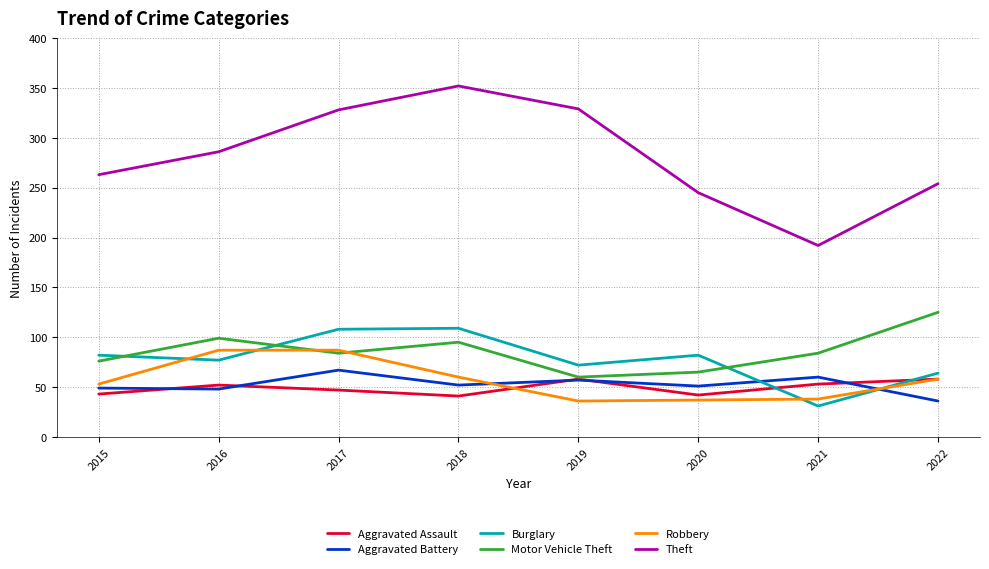

Which series has the widest spread of values?

Theft